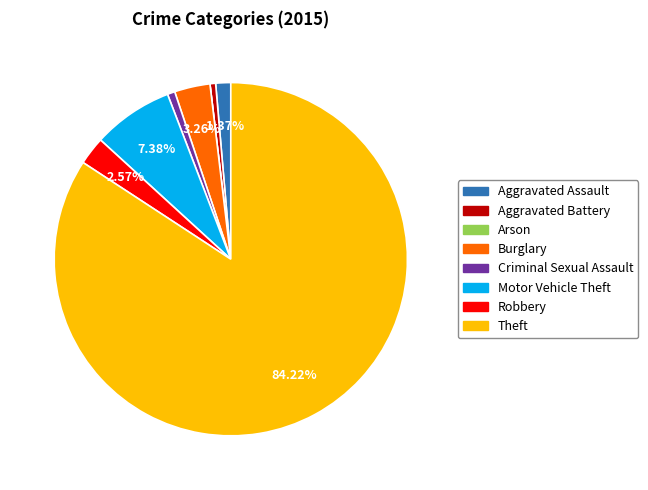

To the nearest percent, what is the combined percentage of Motor Vehicle Theft and Burglary?

11%